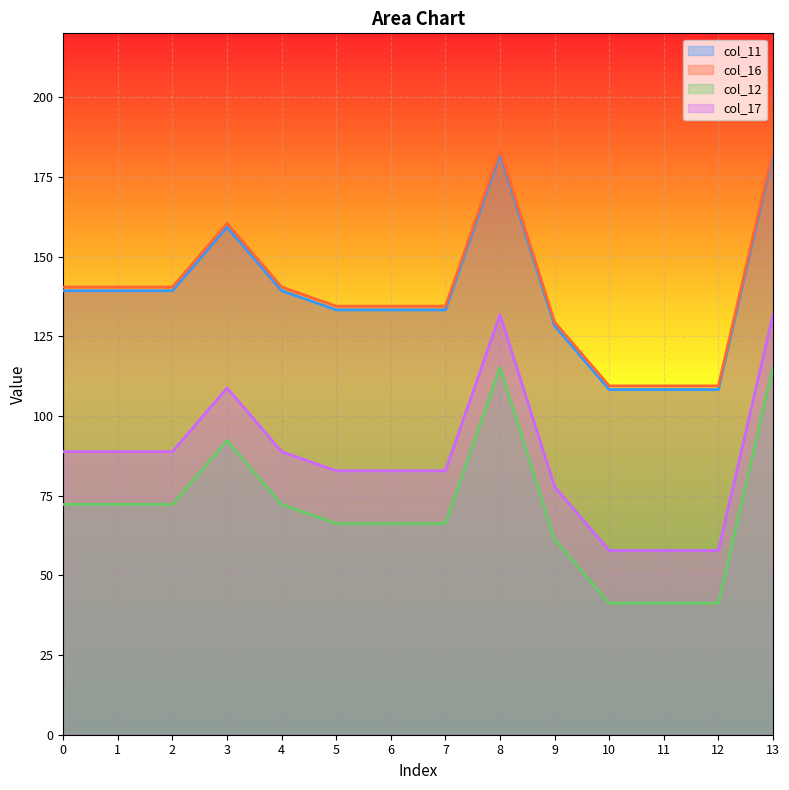

Is it true that col_12 equals 72.2 at 0?

True